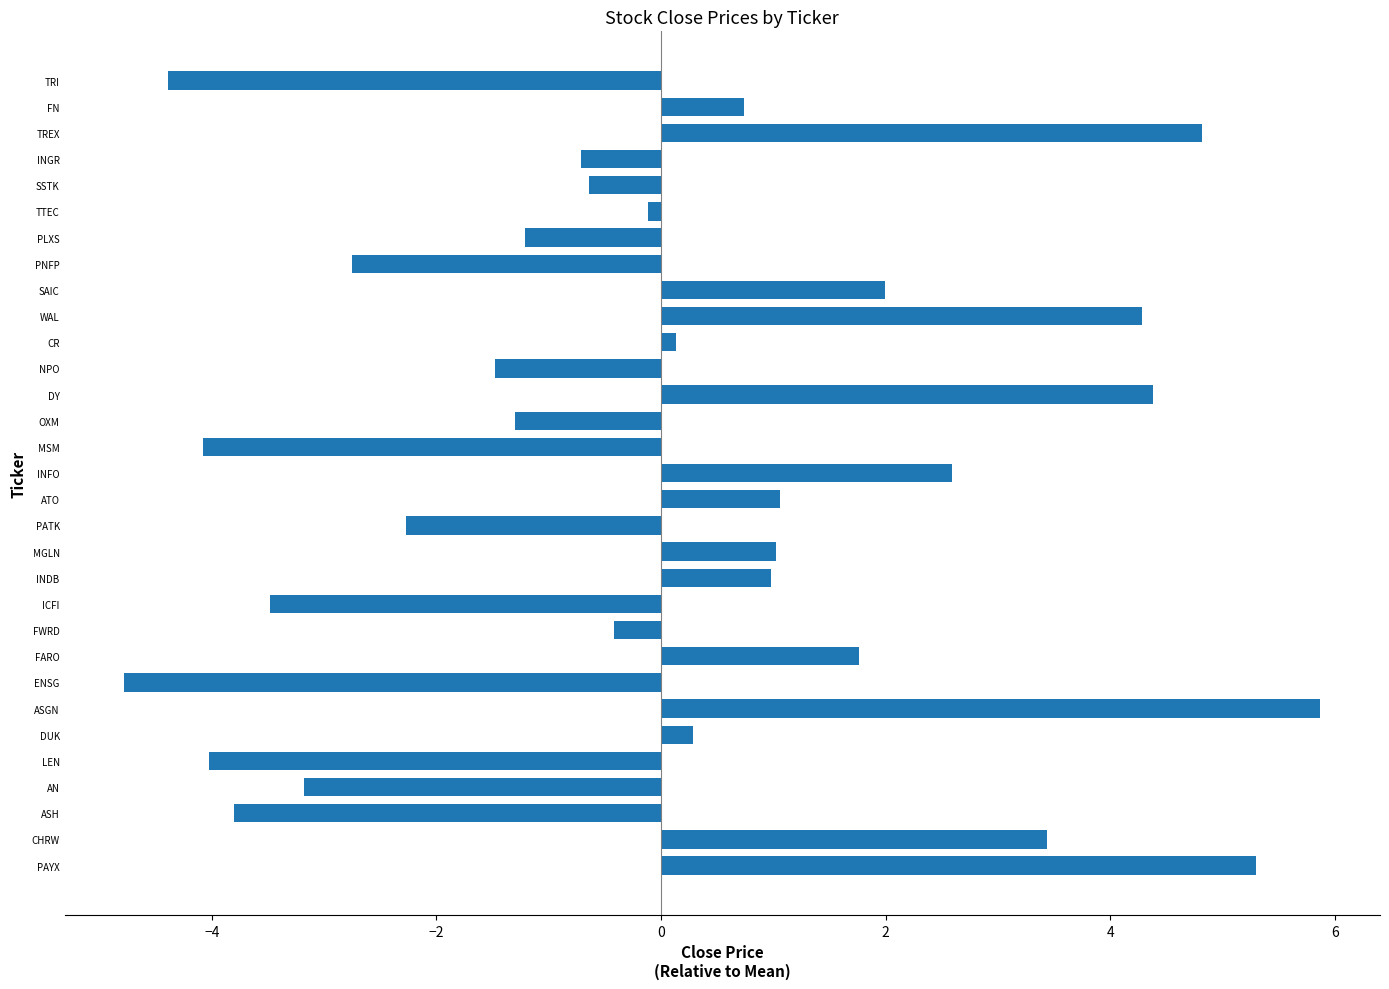

Read the value at DUK.

0.3